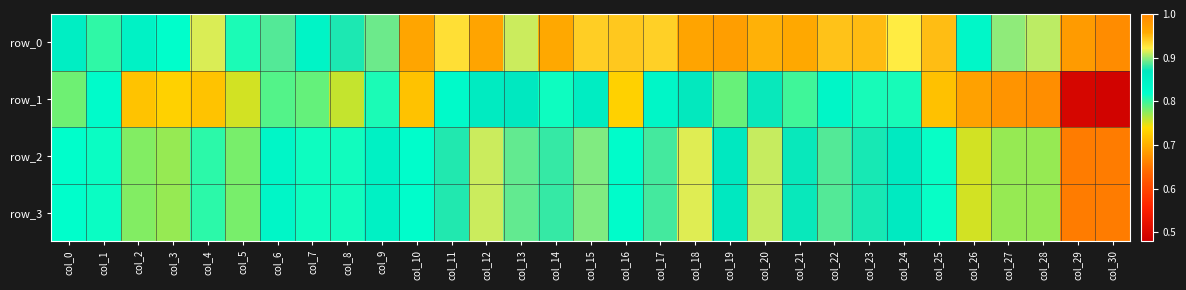

What is the difference between the maximum and minimum values in the row_1 series?

0.4